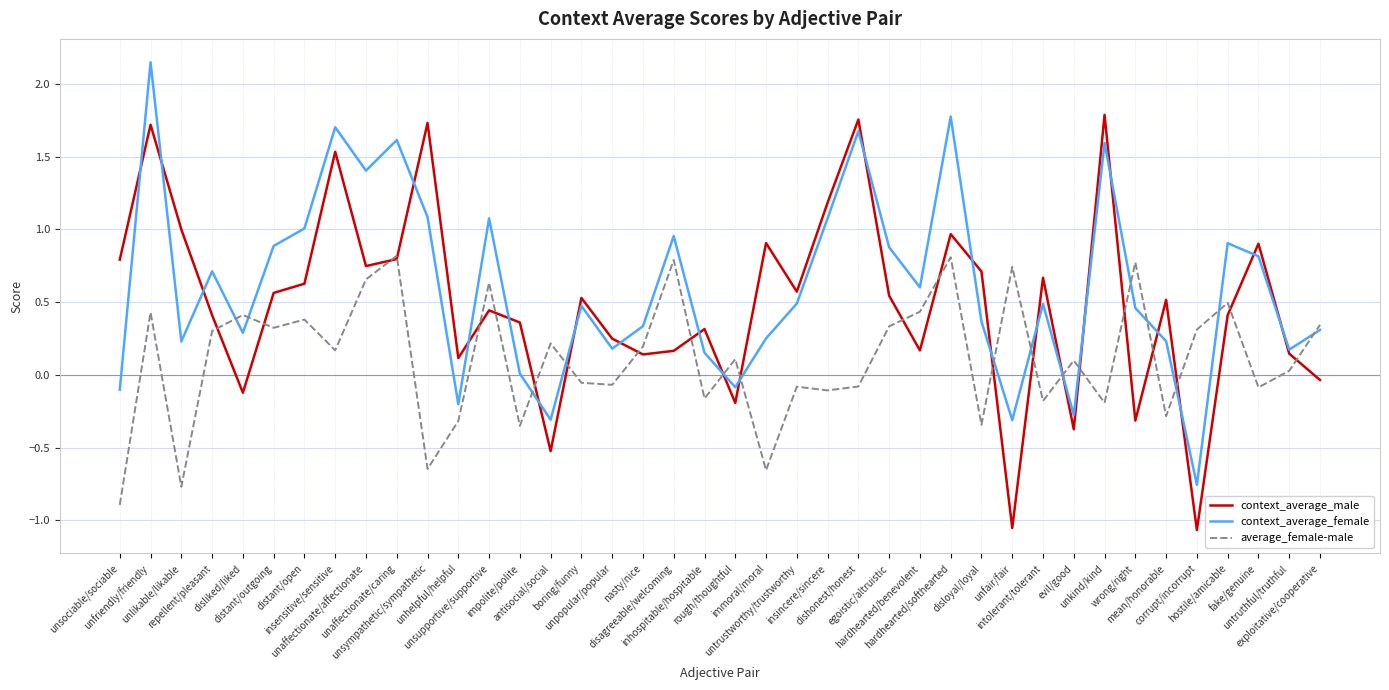

At which label does context_average_female first exceed 0?

unfriendly/friendly